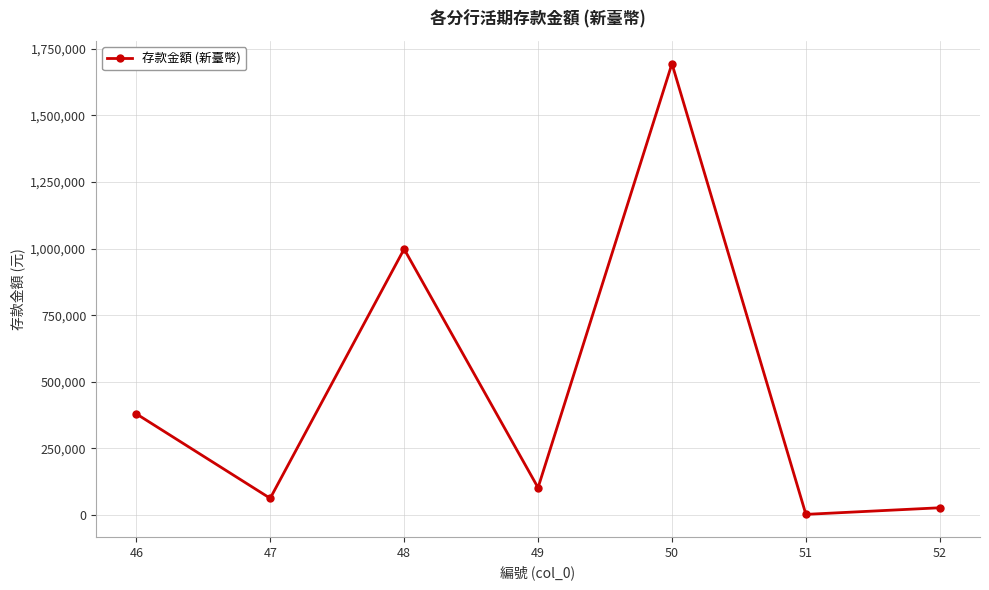

Reading right to left, list all the values displayed in this chart.

52=27368	51=2552	50=1693963	49=102653	48=998279	47=62817	46=379943